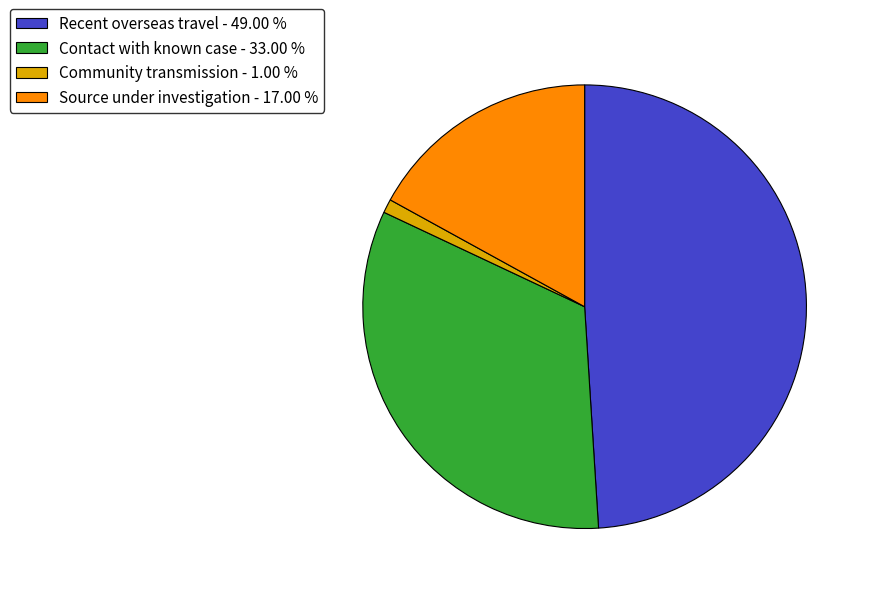

True or false: Contact with known case accounts for 21% of the total.

False